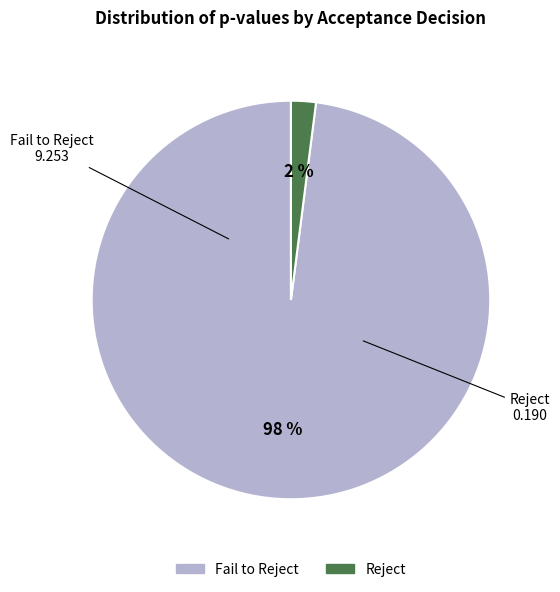

To the nearest percent, what is the difference between the largest and smallest slice percentages?

96%